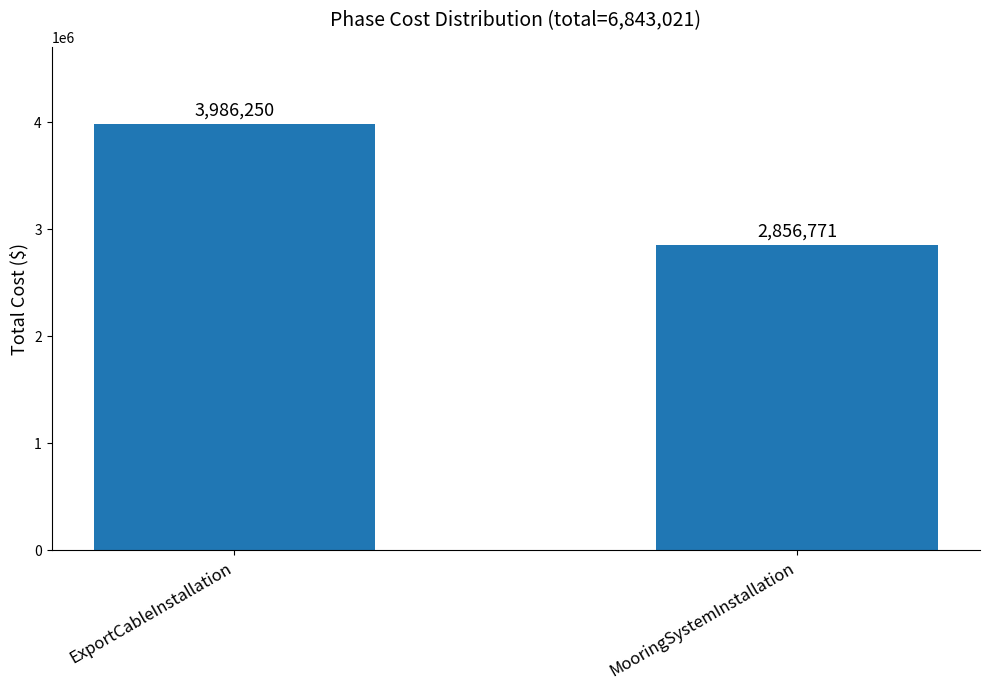

How many distinct data groups are displayed?

1